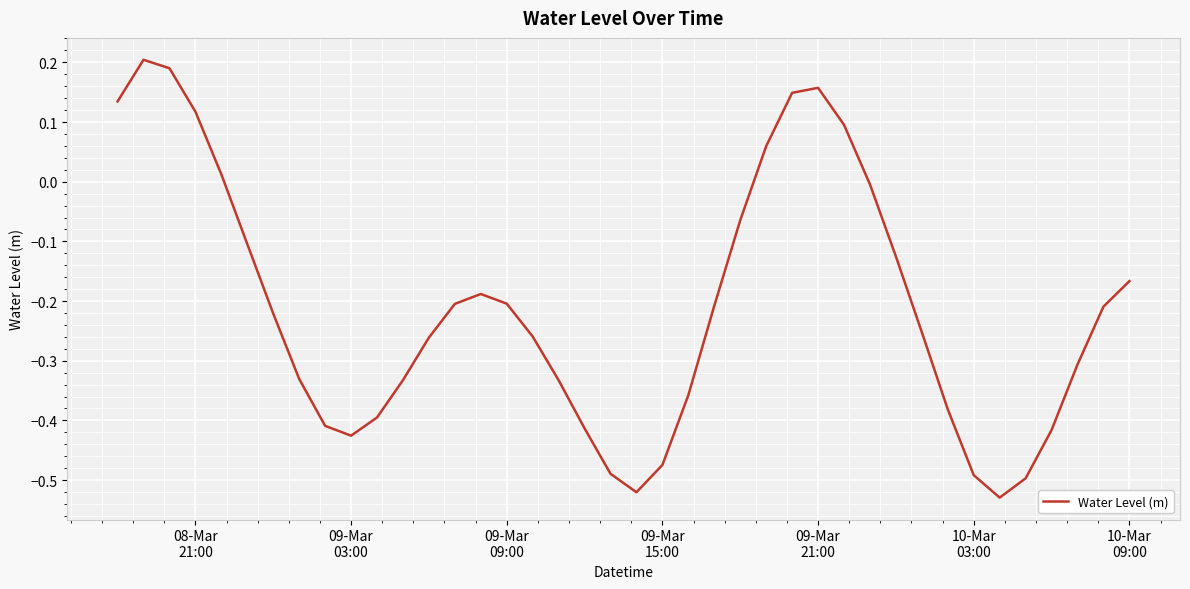

Does the chart have visible grid lines?

Yes